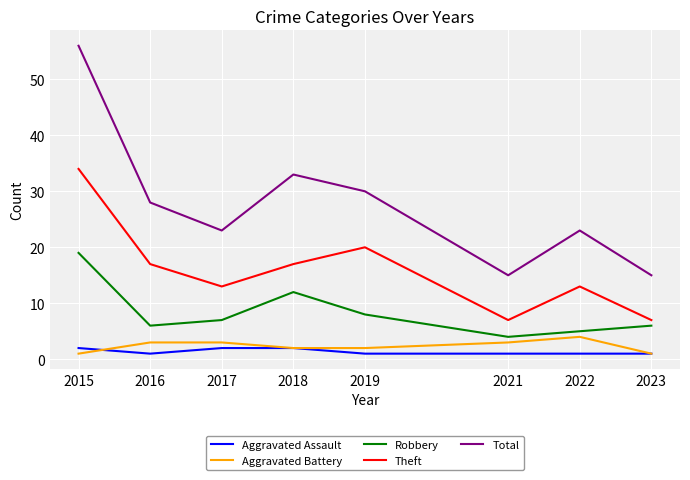

Reading left to right, extract all data points from this chart.

Aggravated Assault: 2015=2	2016=1	2017=2	2018=2	2019=1	2021=1	2022=1	2023=1
Aggravated Battery: 2015=1	2016=3	2017=3	2018=2	2019=2	2021=3	2022=4	2023=1
Robbery: 2015=19	2016=6	2017=7	2018=12	2019=8	2021=4	2022=5	2023=6
Theft: 2015=34	2016=17	2017=13	2018=17	2019=20	2021=7	2022=13	2023=7
Total: 2015=56	2016=28	2017=23	2018=33	2019=30	2021=15	2022=23	2023=15